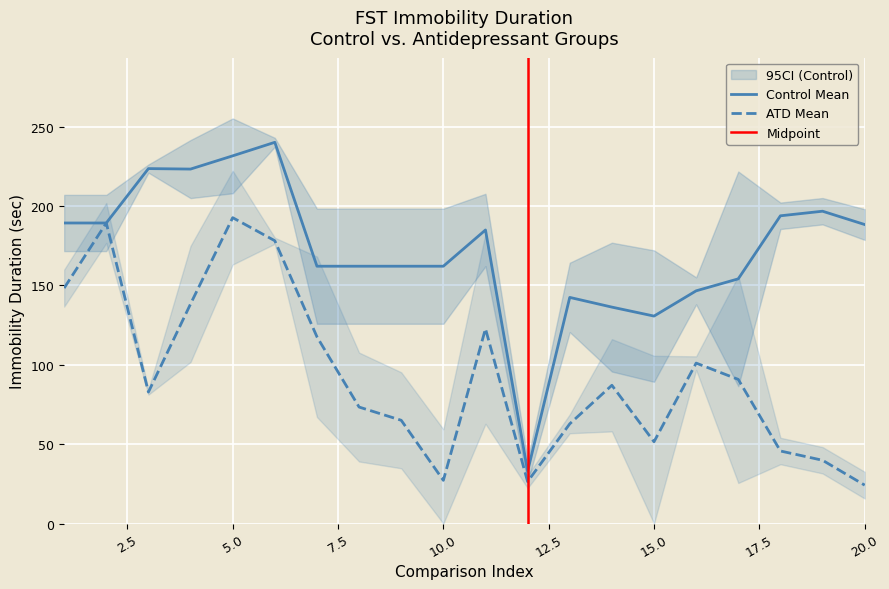

Reading right to left, list all the values displayed in this chart.

atd_mean: 20=24.2	19=39.9	18=45.7	17=90.8	16=101.1	15=51.5	14=87.1	13=62.8	12=26.4	11=122.7	10=27.2	9=65.1	8=73.4	7=117.7	6=178.2	5=192.8	4=138.4	3=82.8	2=189.4	1=148.4
ctr_mean: 20=188.4	19=196.8	18=193.9	17=154.2	16=146.6	15=130.7	14=136.4	13=142.5	12=32.9	11=185.0	10=162.2	9=162.2	8=162.2	7=162.2	6=240.2	5=231.7	4=223.4	3=223.7	2=189.4	1=189.4